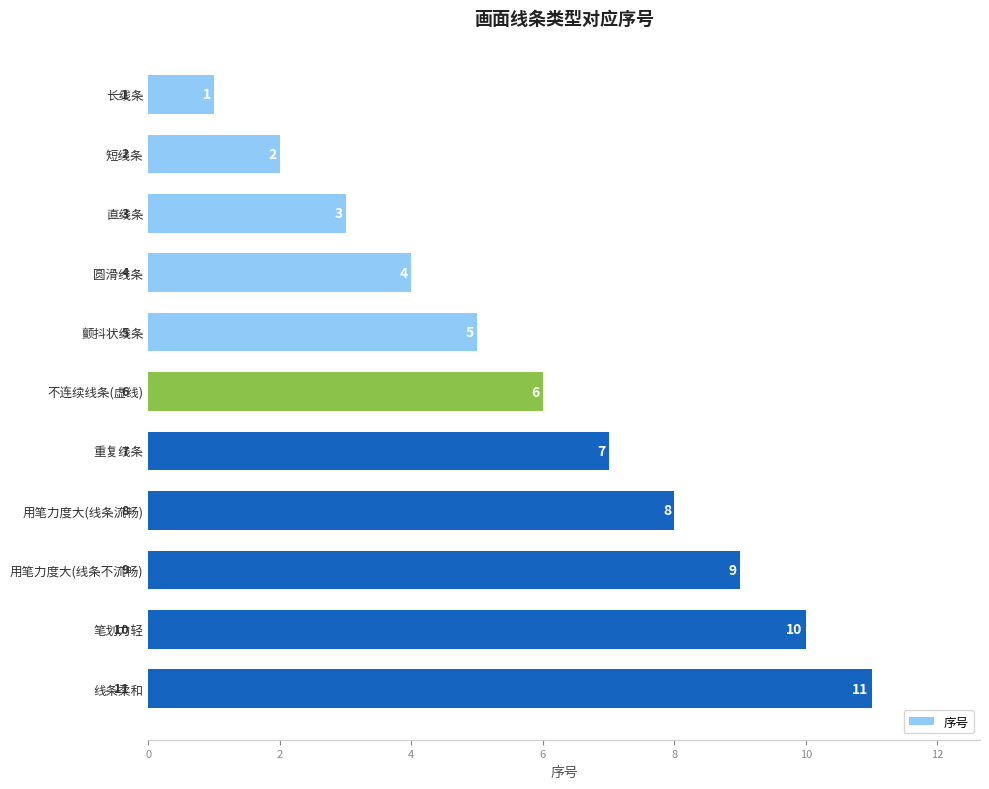

Does the chart contain any negative values?

No